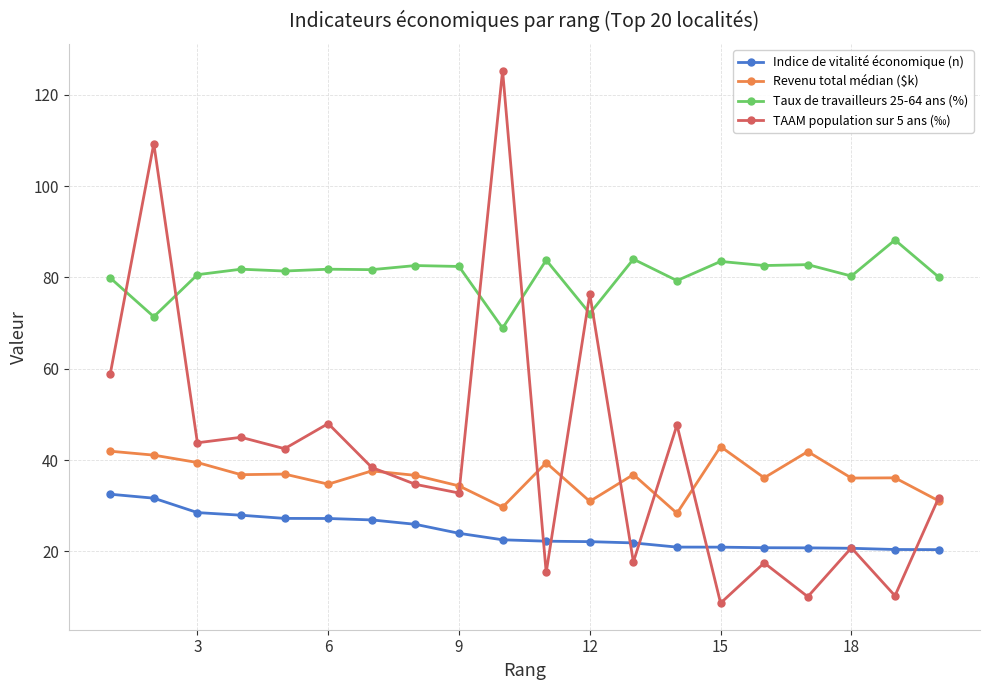

Which series has the largest range (max minus min)?

TAAM population sur 5 ans (‰)